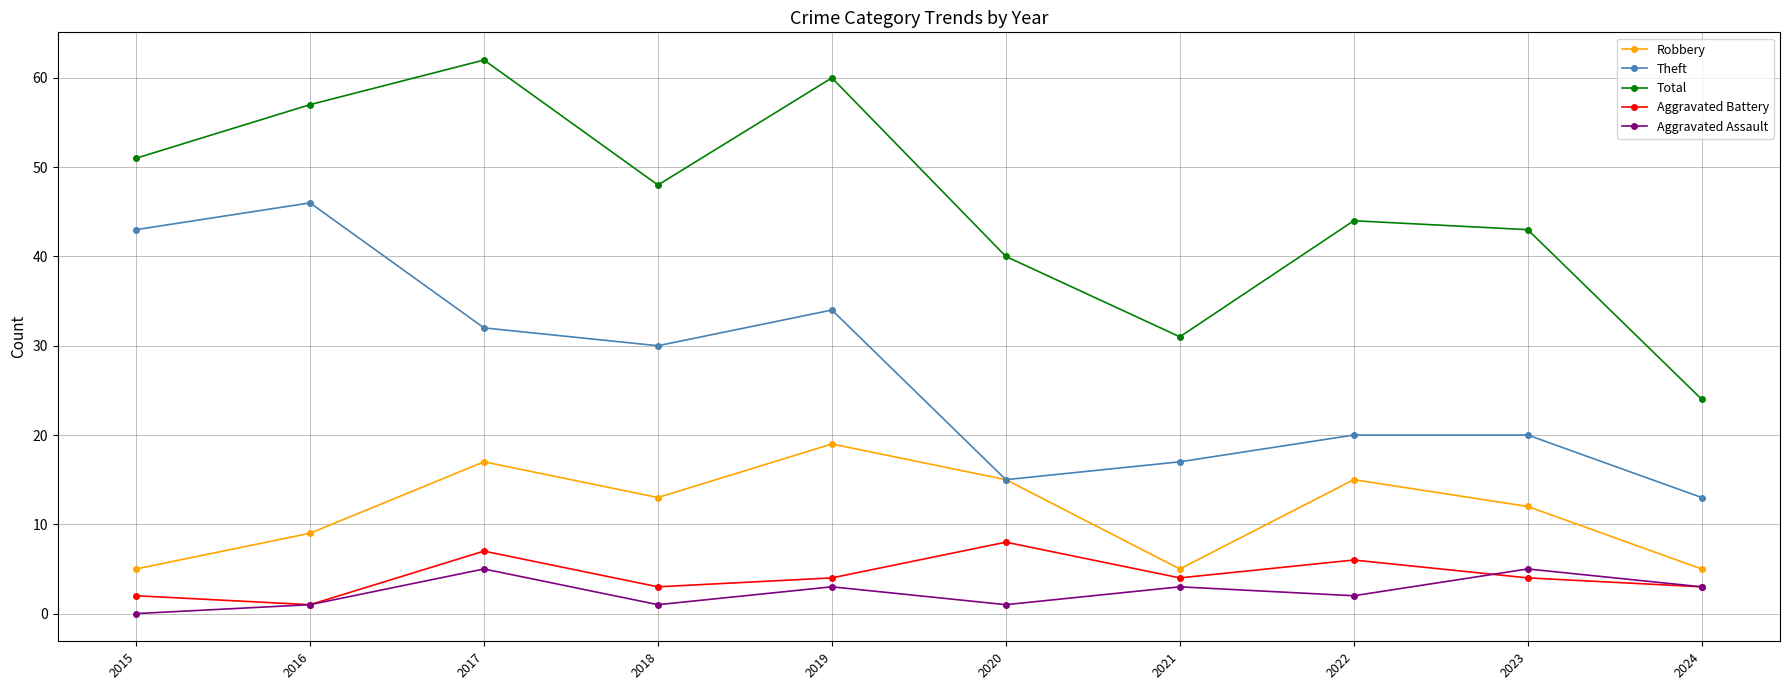

What is the sum of the Robbery values at 2022 and 2018?

28